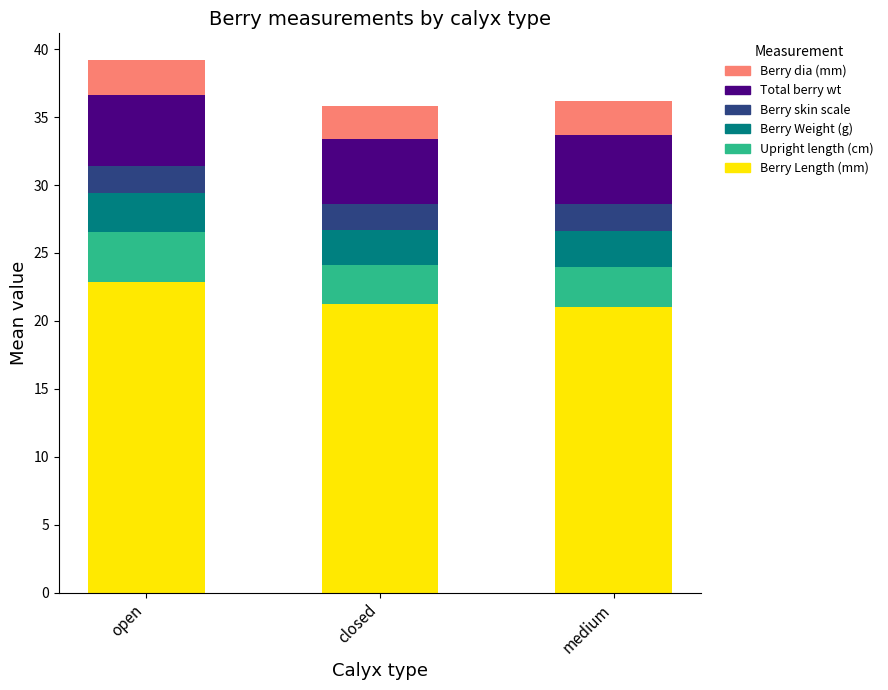

What is the minimum value for Berry Length (mm)?

21.1